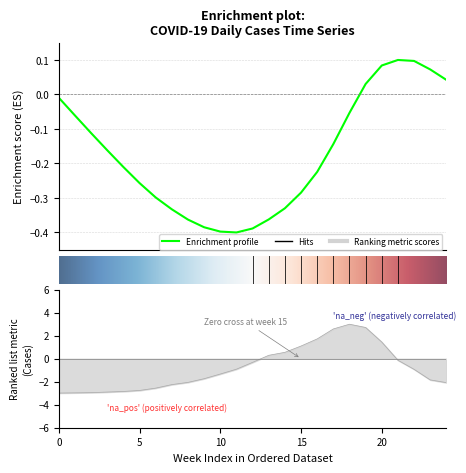

What is the greatest value displayed?

3.0